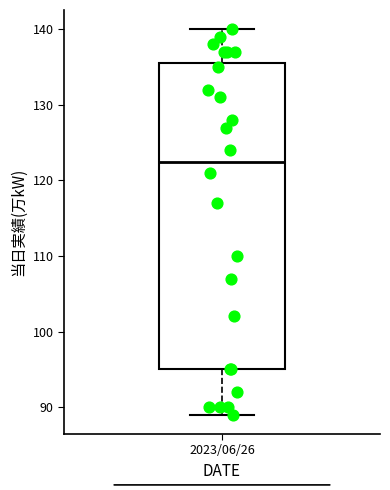

Transcribe this box plot: give where the median line is, the range the box spans, and where the two whiskers end, as read against the y-axis. The values are not printed on the chart, so give them approximately, as read against the axis.

median 123, box 95 to 136, whiskers 89 to 140